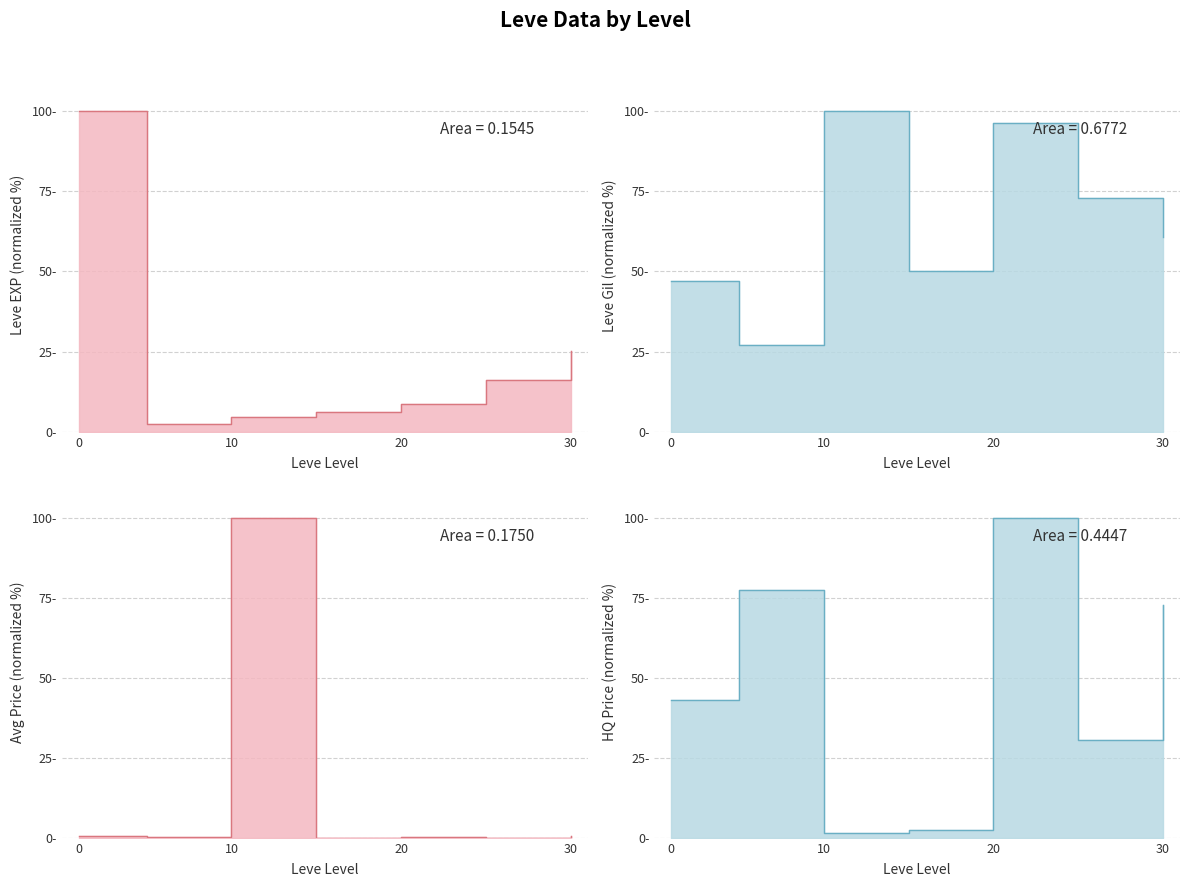

Is it true that Leve EXP equals 9.8 at 5?

False